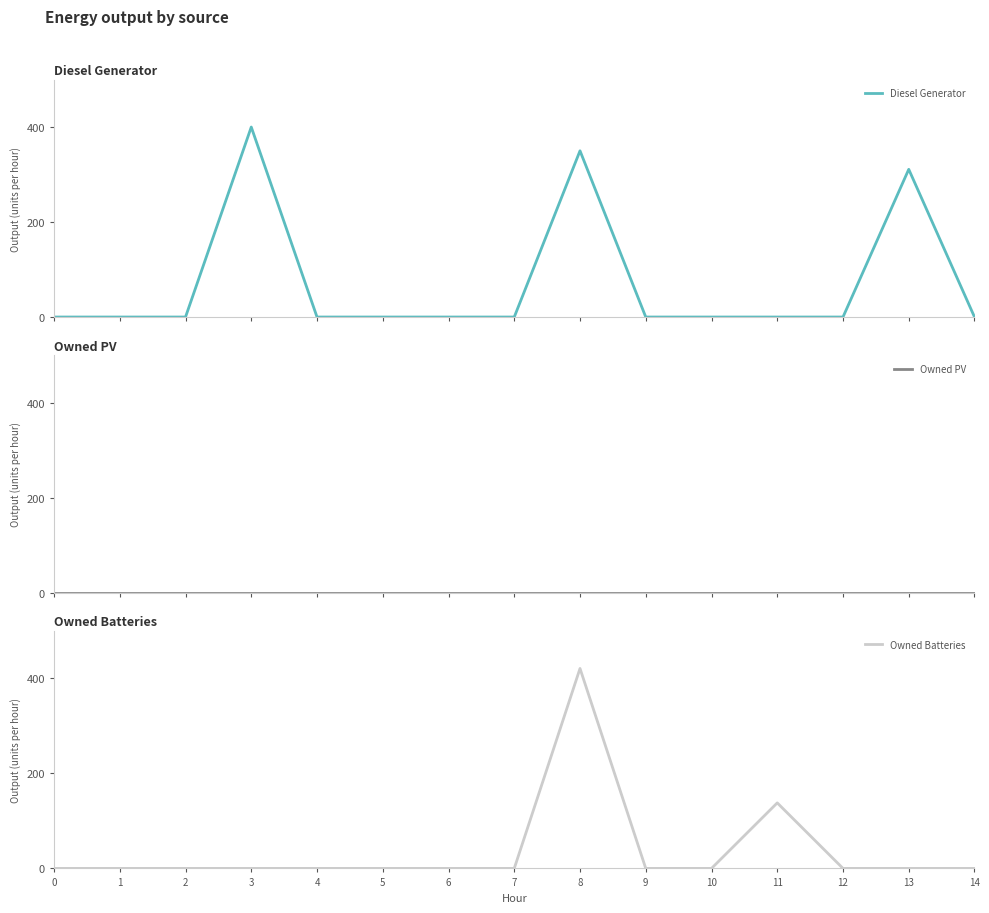

Is it true that Owned PV equals 0 at 3?

True